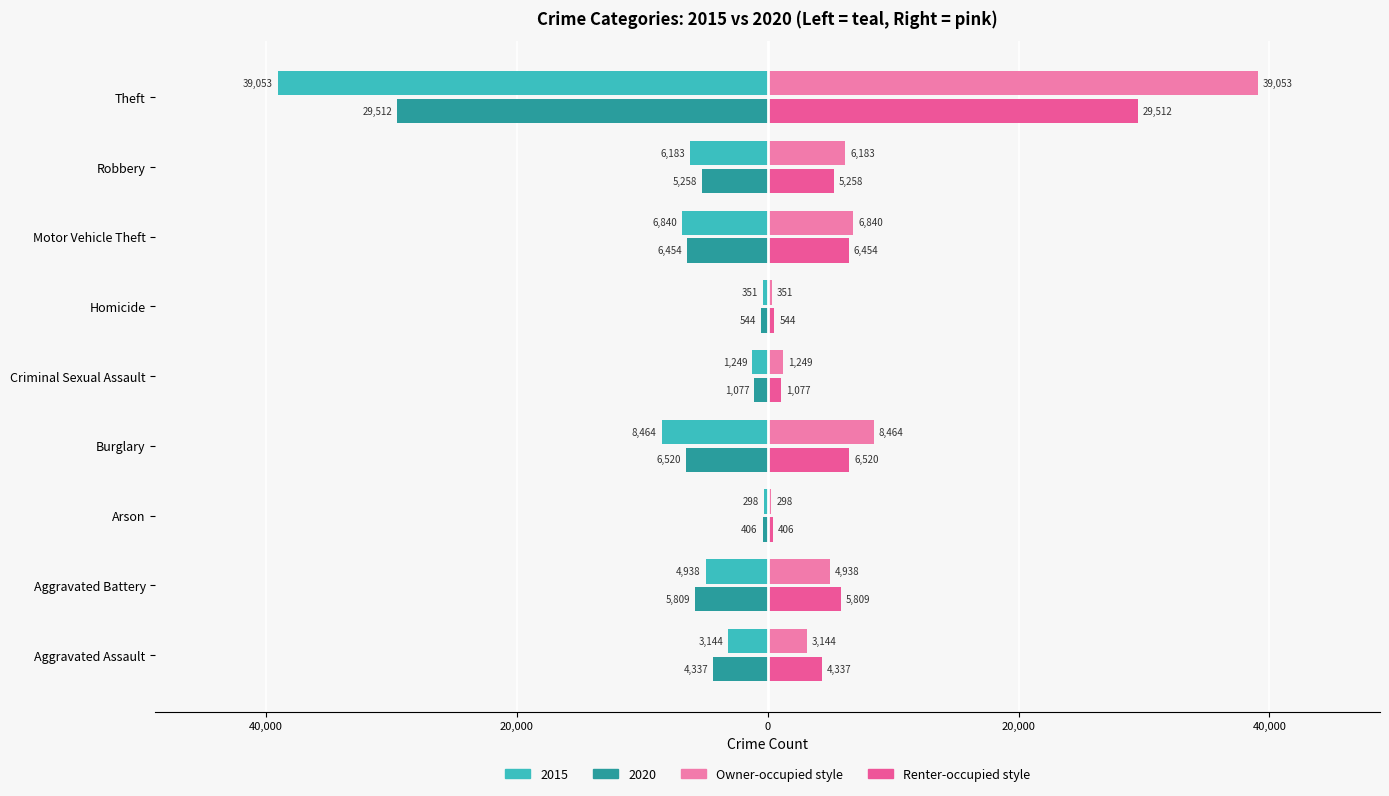

What is the spread (max minus min) of values at Robbery?

12366